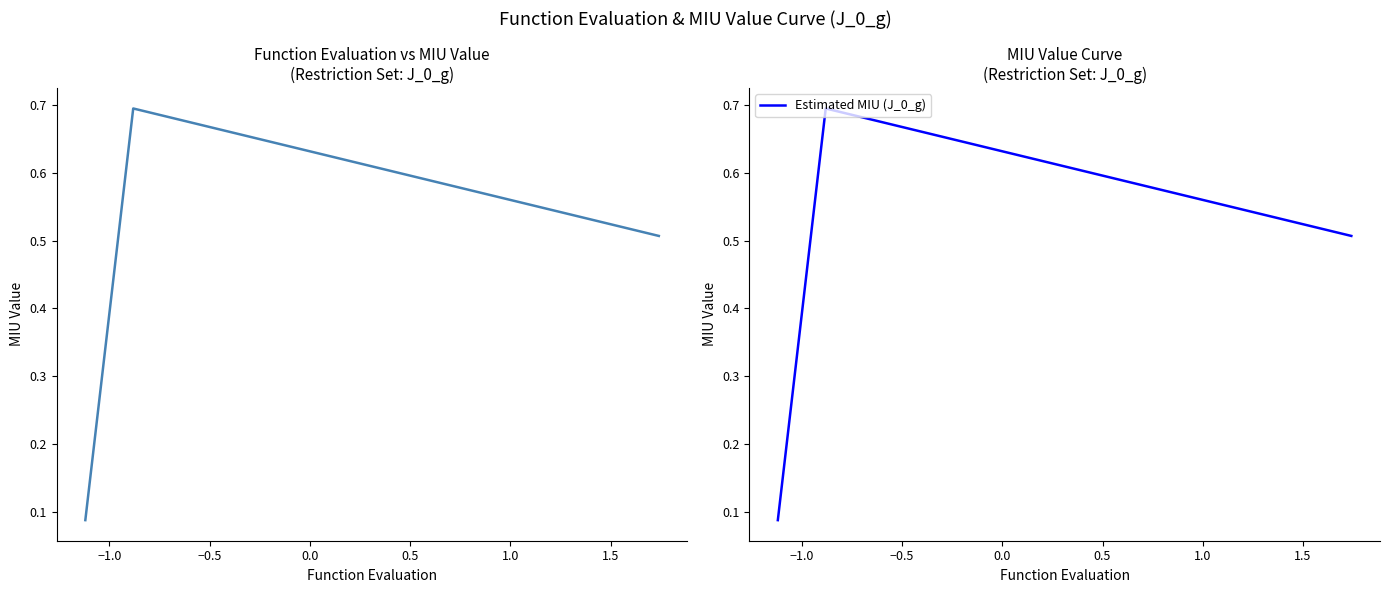

The value of MIU_value at −0.5 is 0.7. True or false?

False